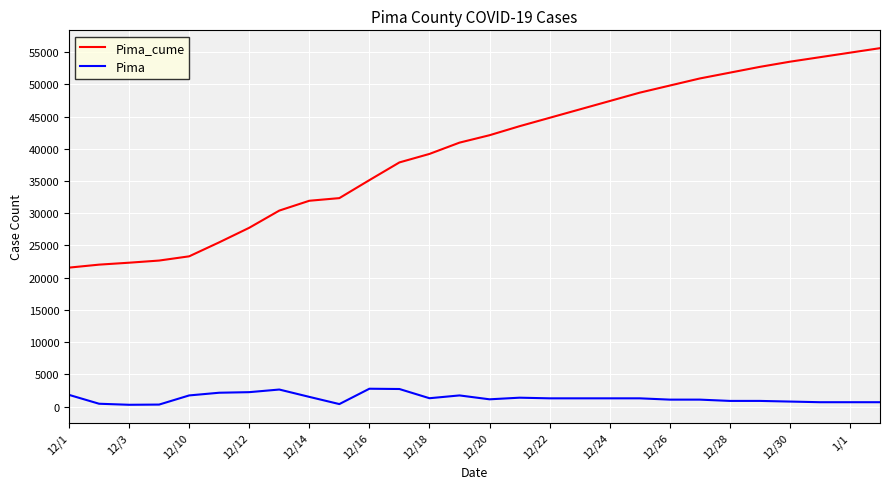

List the series in order of their peak value, lowest first.

Pima, Pima_cume